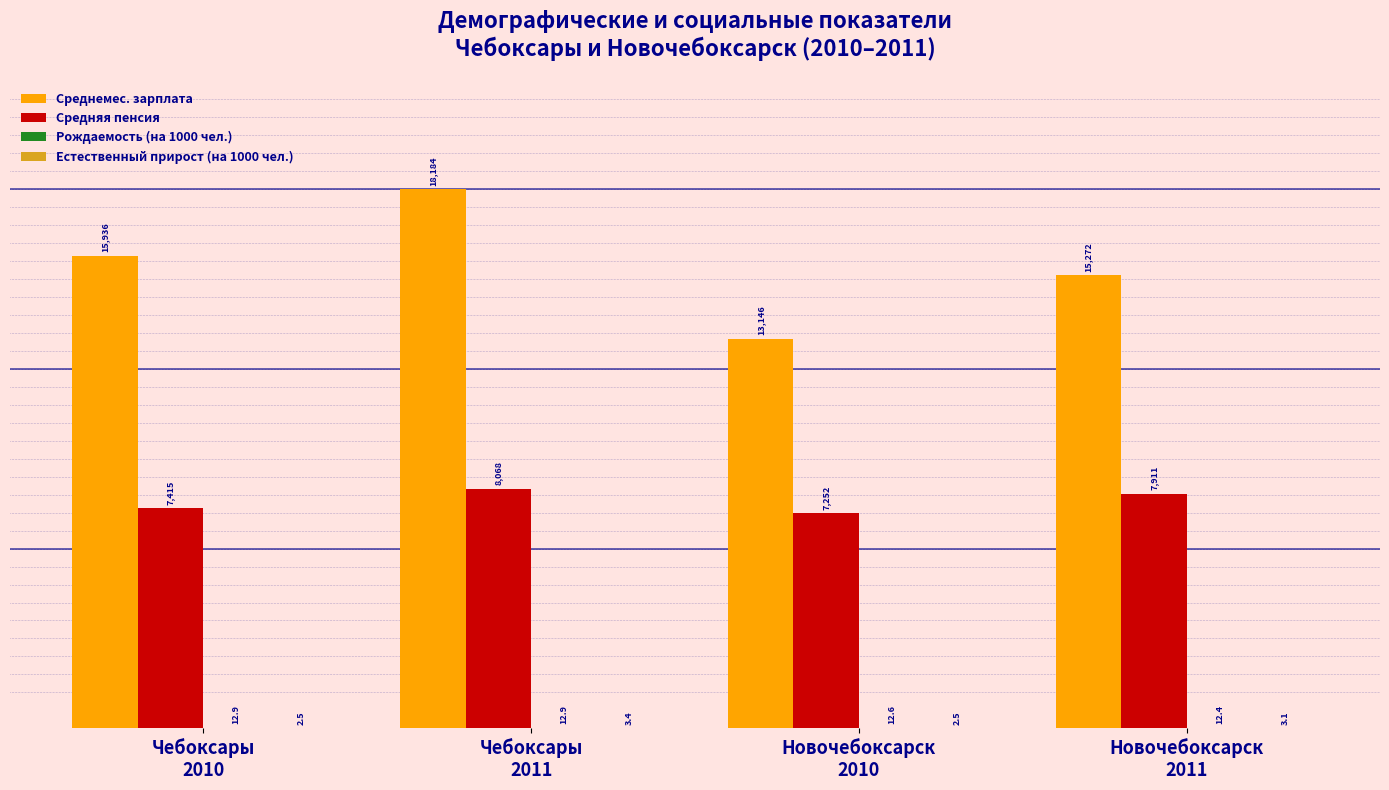

How many groups of bars are there?

4